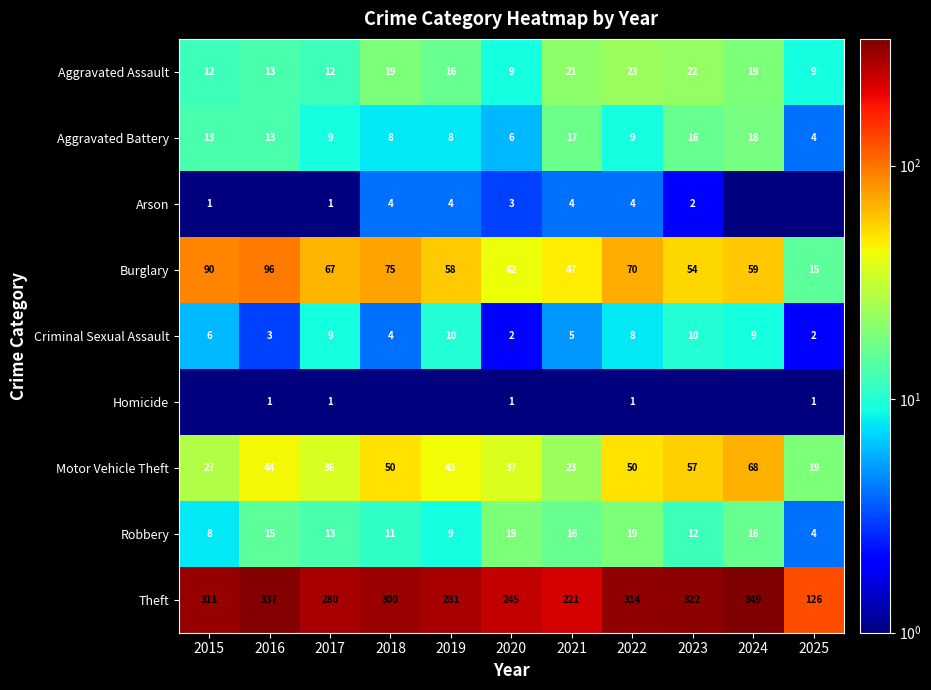

At which label does Aggravated Battery reach its peak?

2024